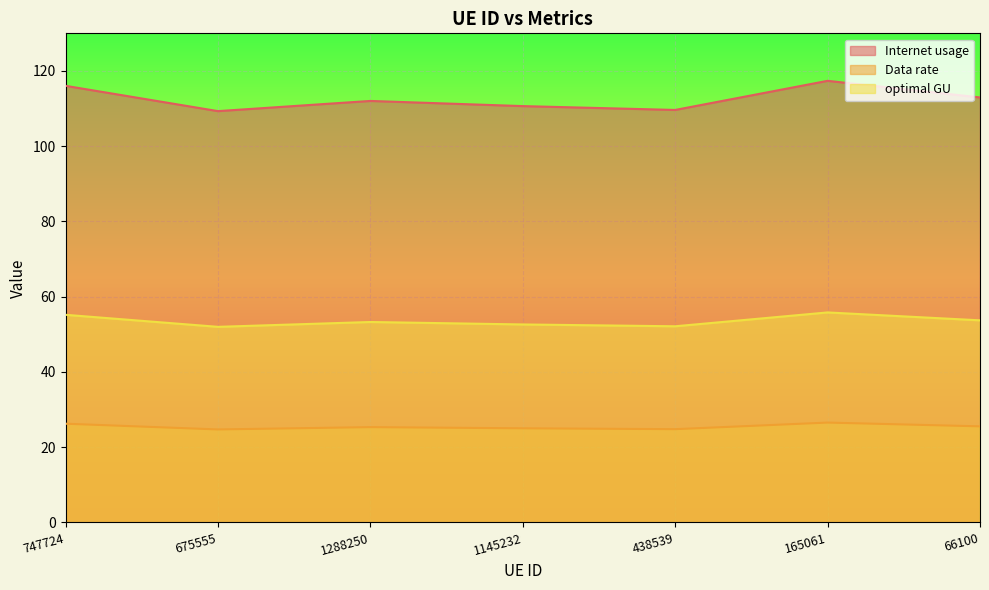

Rank the series at 66100 from highest to lowest value.

Internet usage, optimal GU, Data rate